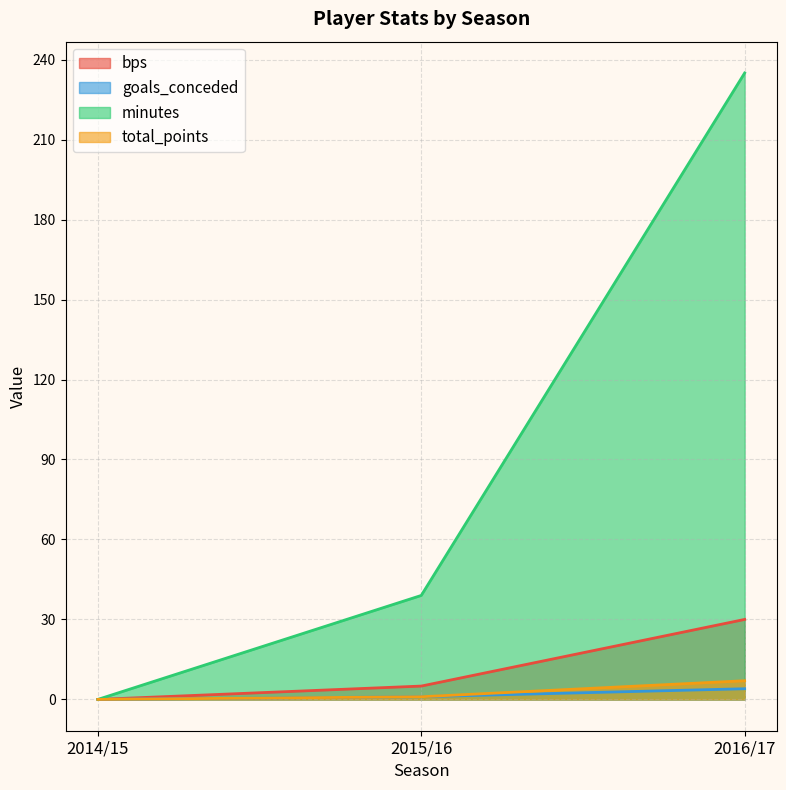

What position from the left is 2016/17?

3